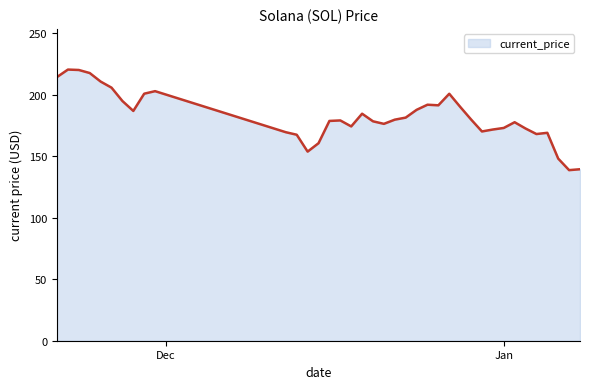

How many categories are shown in the chart?

38